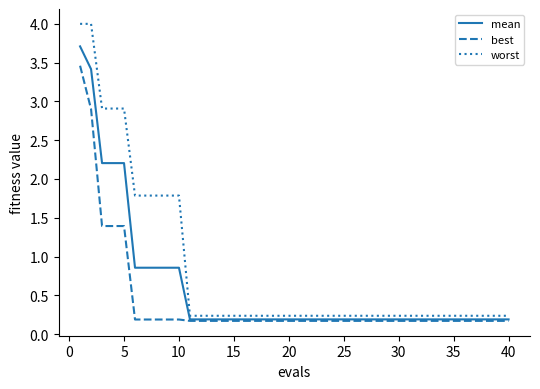

Which series has the widest spread of values?

worst